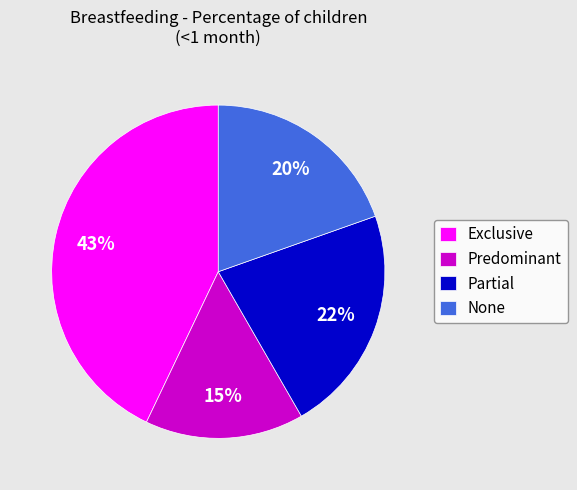

How many segments does this pie chart have?

4